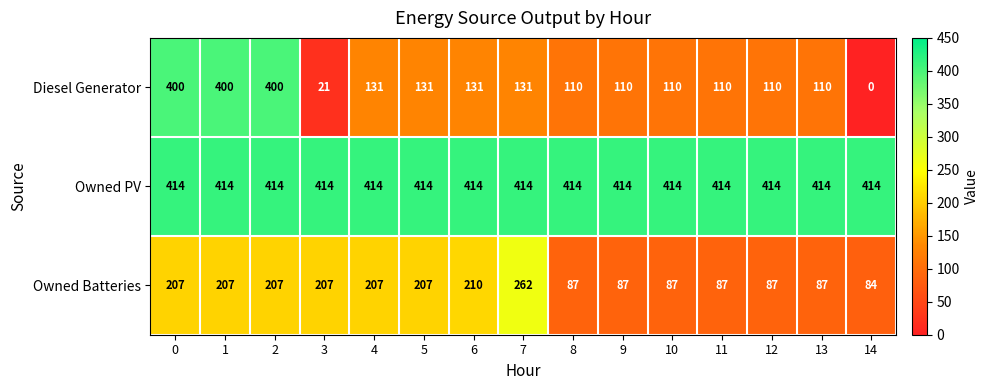

Which label corresponds to the smallest value in the chart?

14